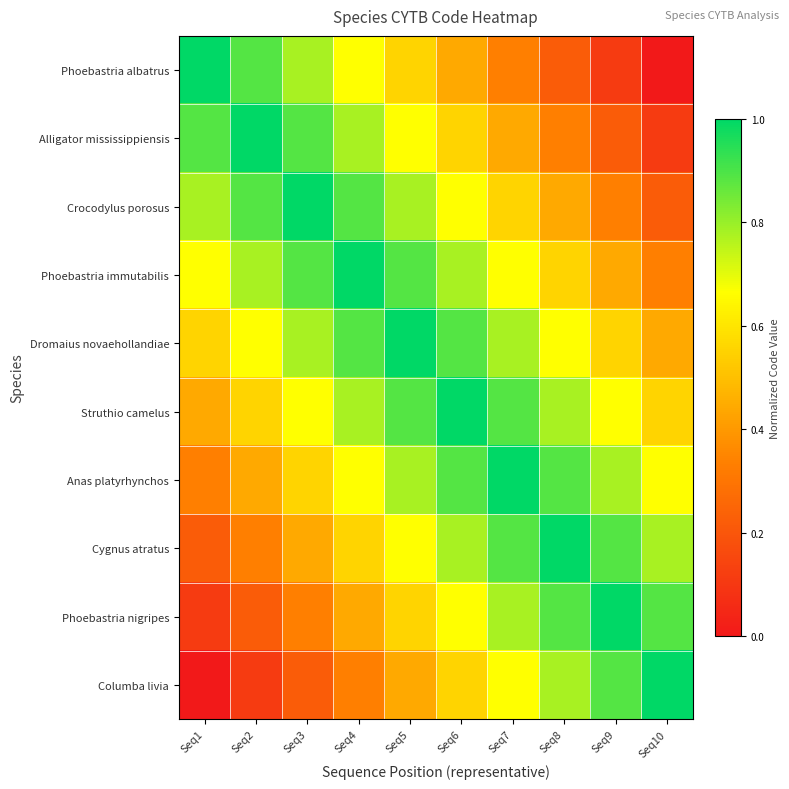

At which category is the sum across all series the highest?

Seq5